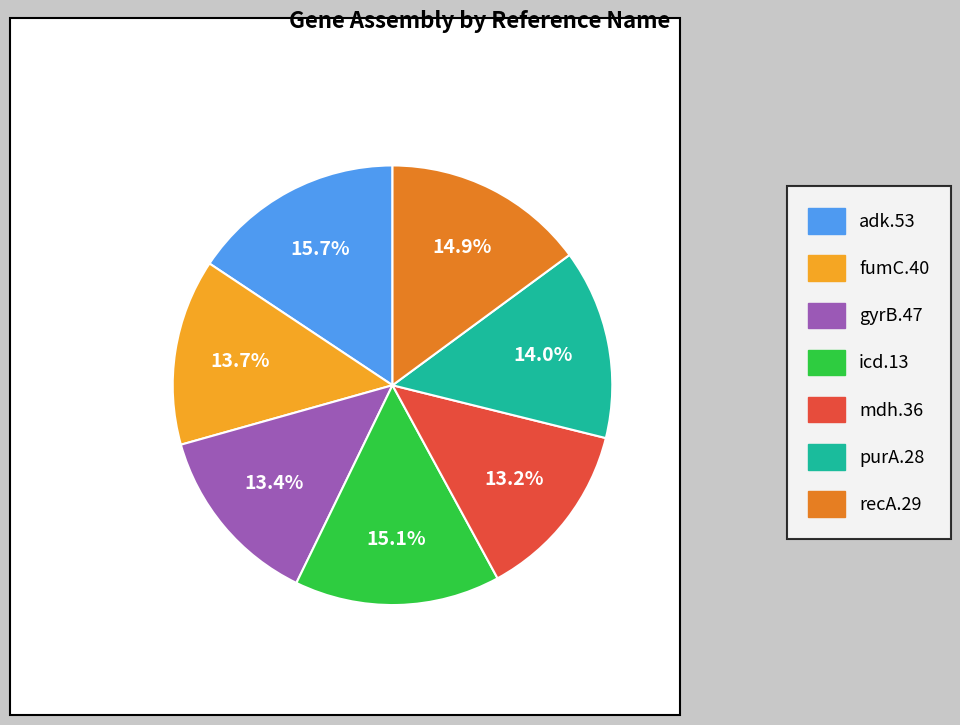

Is there a majority slice in this chart?

No